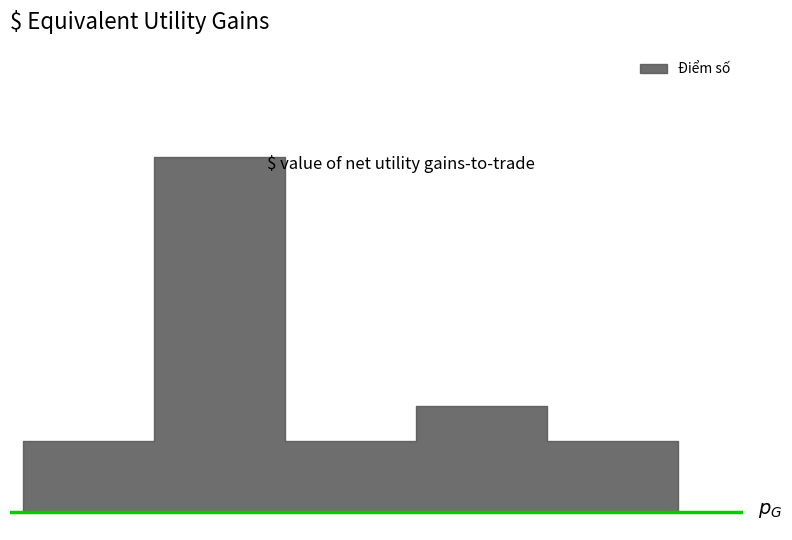

Which label corresponds to the largest value in the chart?

1